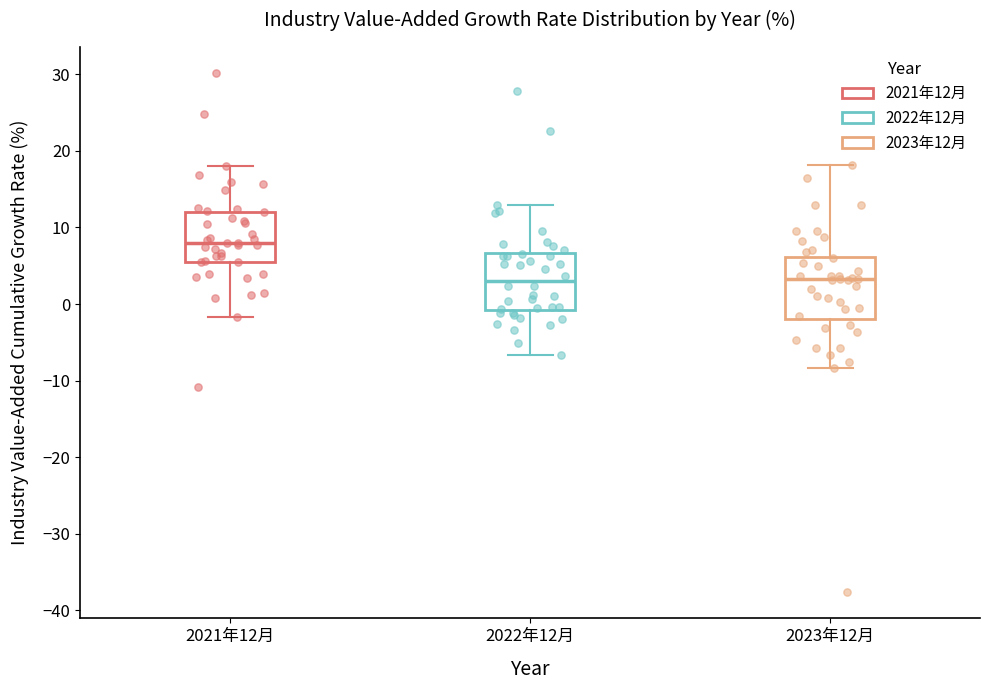

Where does the upper whisker of the box for 2021年12月 end on the y-axis? The values are not printed on the chart, so give them approximately, as read against the axis.

18